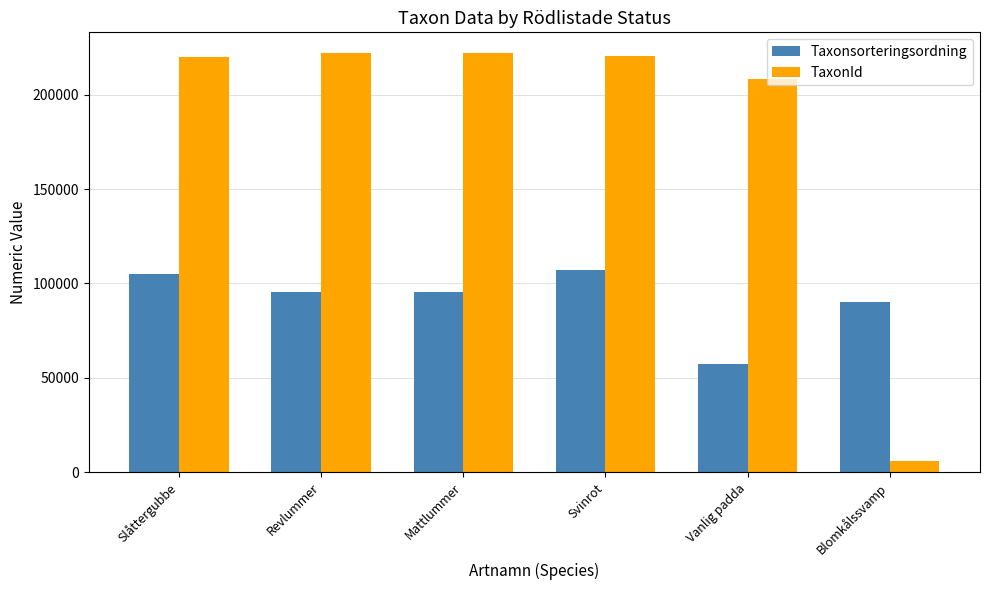

Count the number of categories in the chart.

6